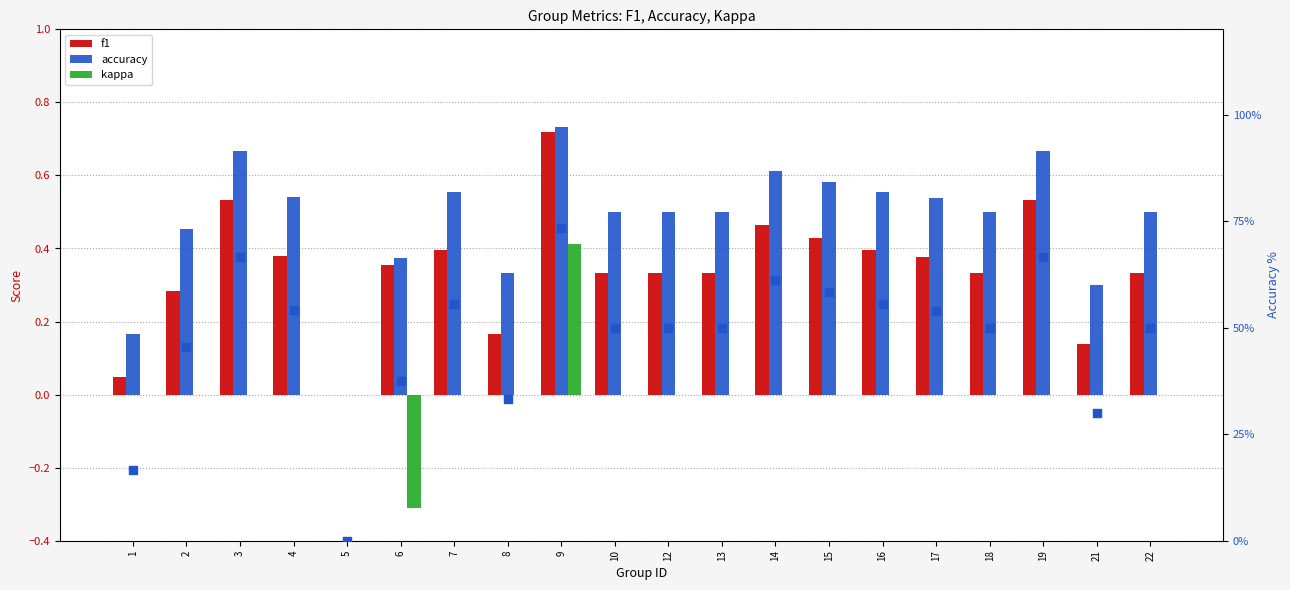

Which series has the widest spread of Y values?

accuracy